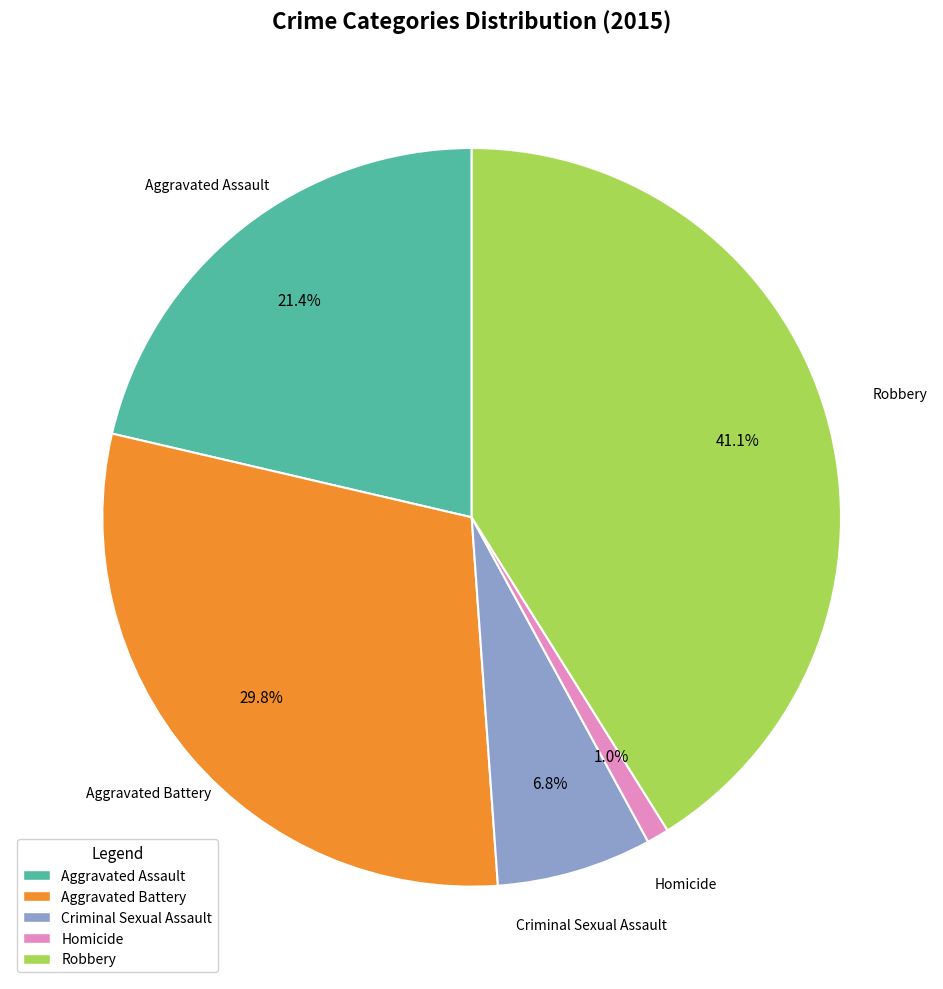

To the nearest percent, what is the average slice percentage?

20%